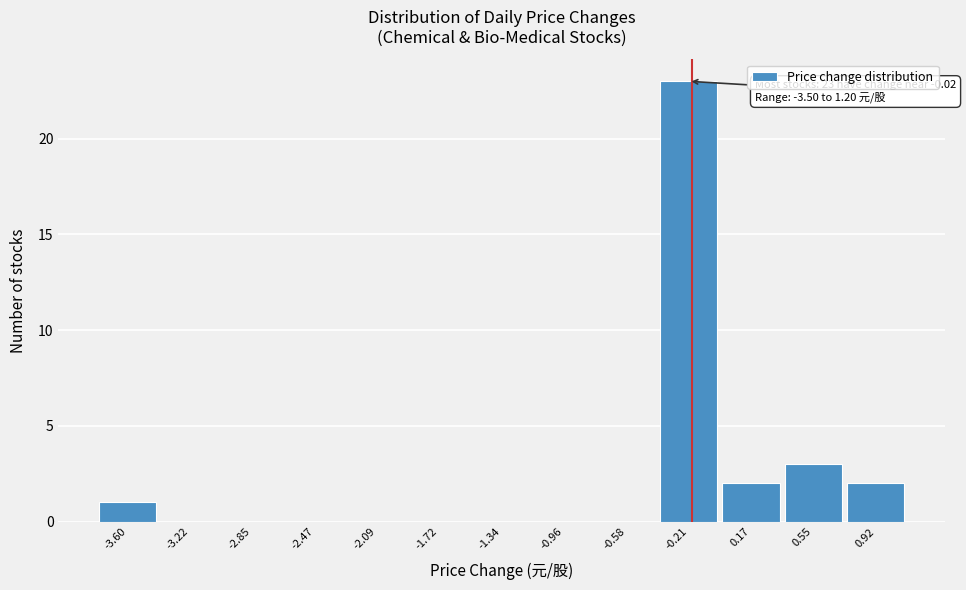

Reading left to right, list all the values displayed in this chart.

-3.60=1	-3.22=0	-2.85=0	-2.47=0	-2.09=0	-1.72=0	-1.34=0	-0.96=0	-0.58=0	-0.21=23	0.17=2	0.55=3	0.92=2